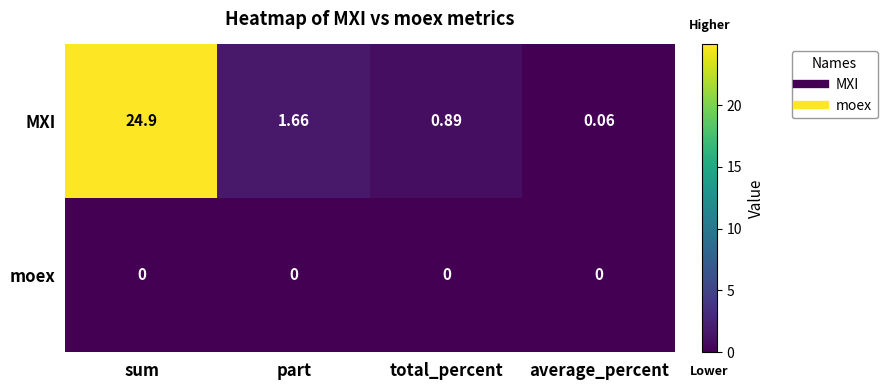

Rank the series at total_percent from highest to lowest value.

MXI, moex